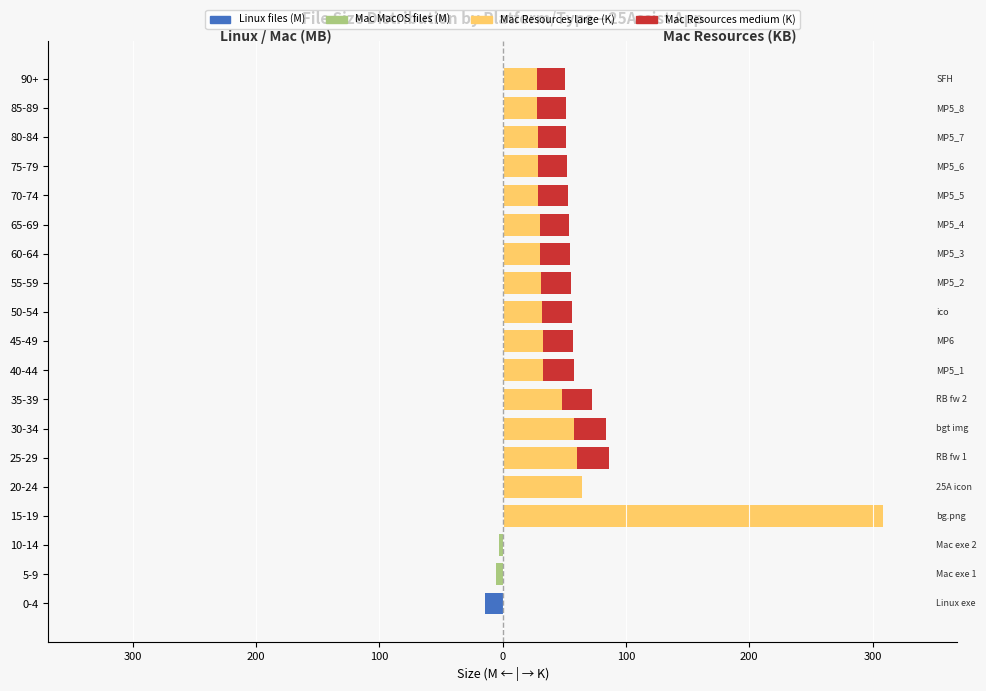

At how many categories does at least one series exceed 306?

1